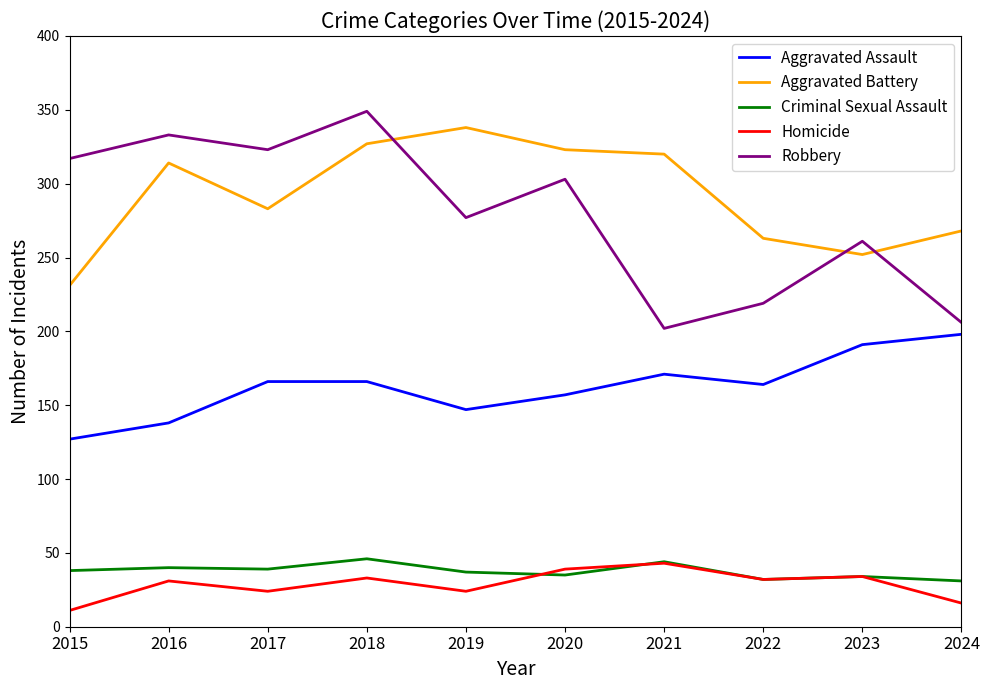

In Criminal Sexual Assault, how many points are lower than both neighbors (excluding endpoints)?

3